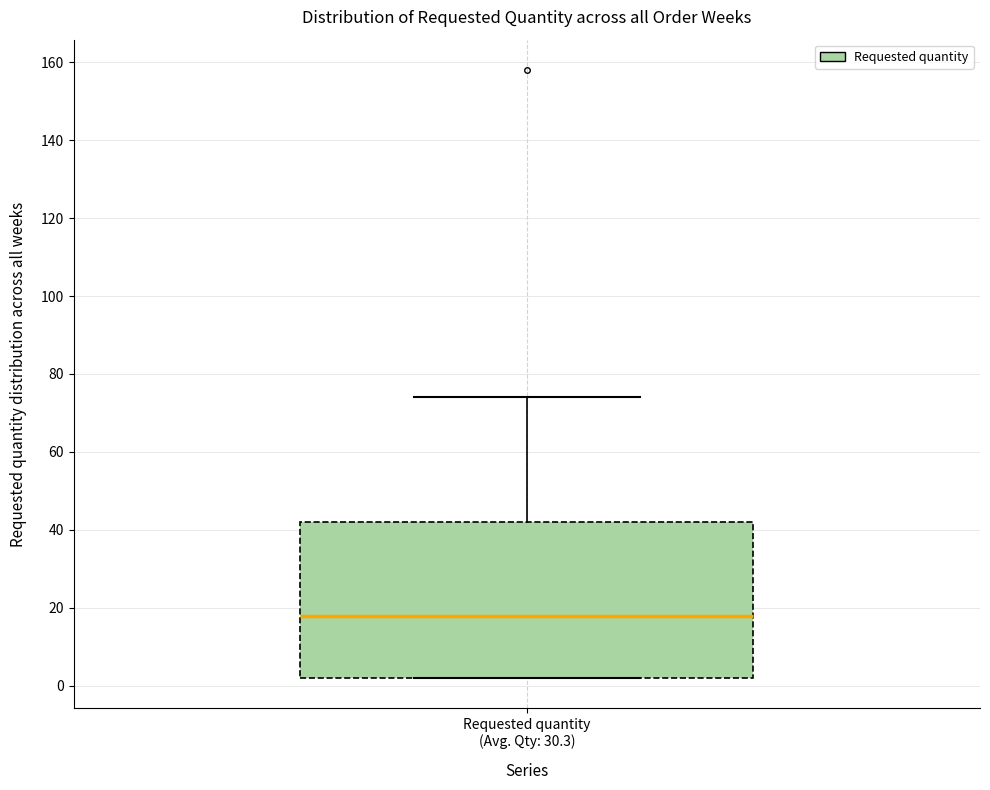

Where does the median line of the box for Requested quantity (Avg. Qty: 30.3) sit on the y-axis? The values are not printed on the chart, so give them approximately, as read against the axis.

18